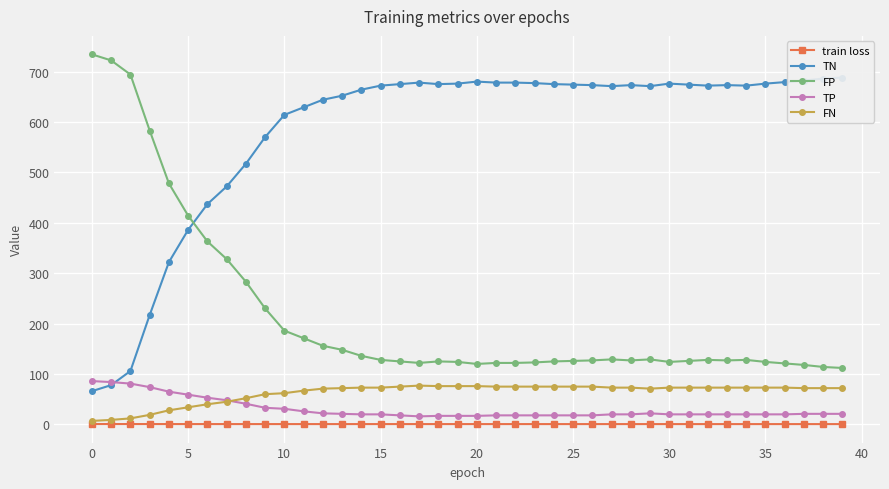

Is it true that train loss equals 0.9 at 37?

False